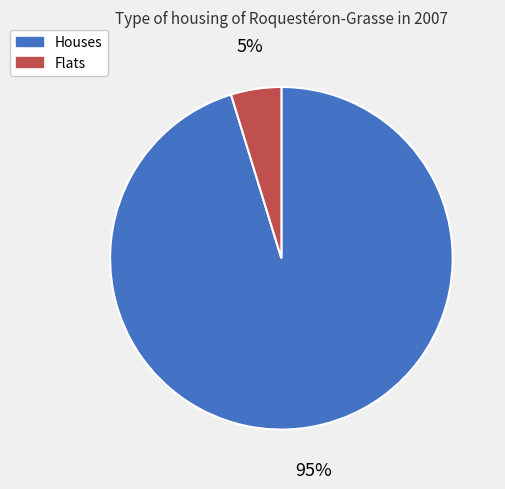

Is there any slice that represents more than half of the pie?

Yes